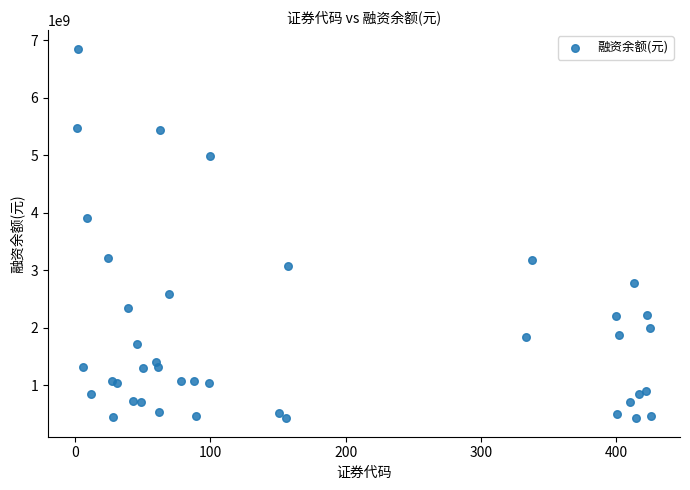

What Y value in the scatter plot is closest to 3638667413?

3910488645